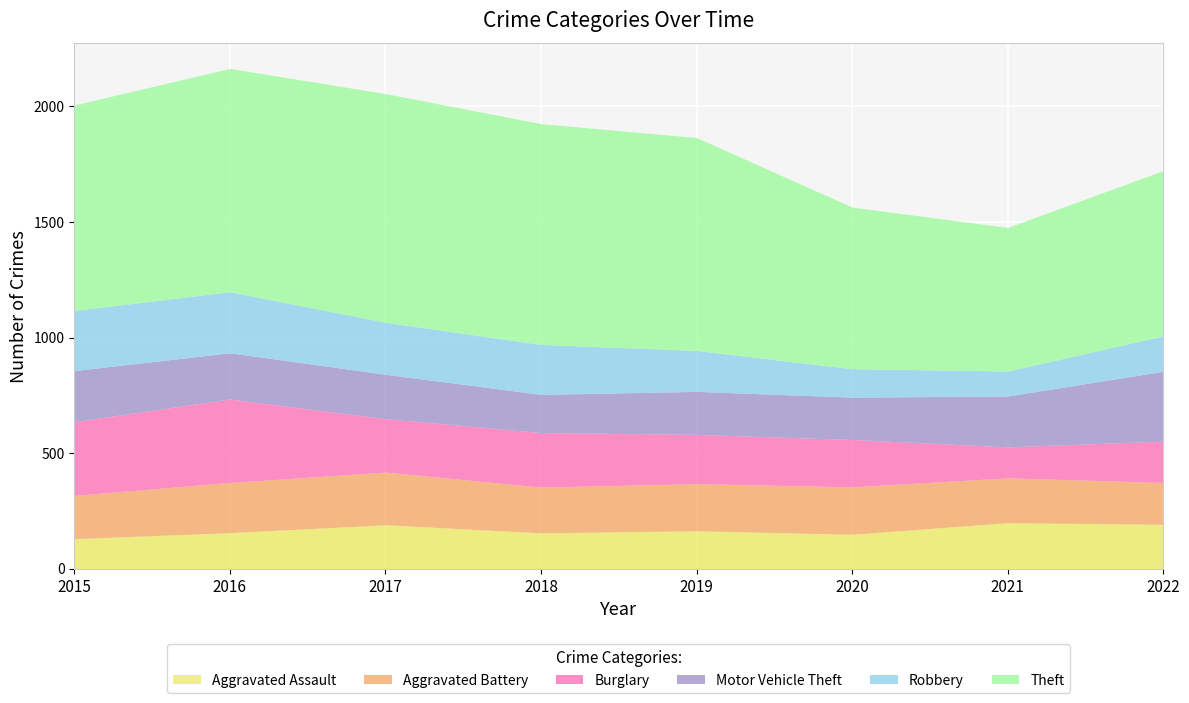

What is the value of the Robbery point at the 5th from the left?

177